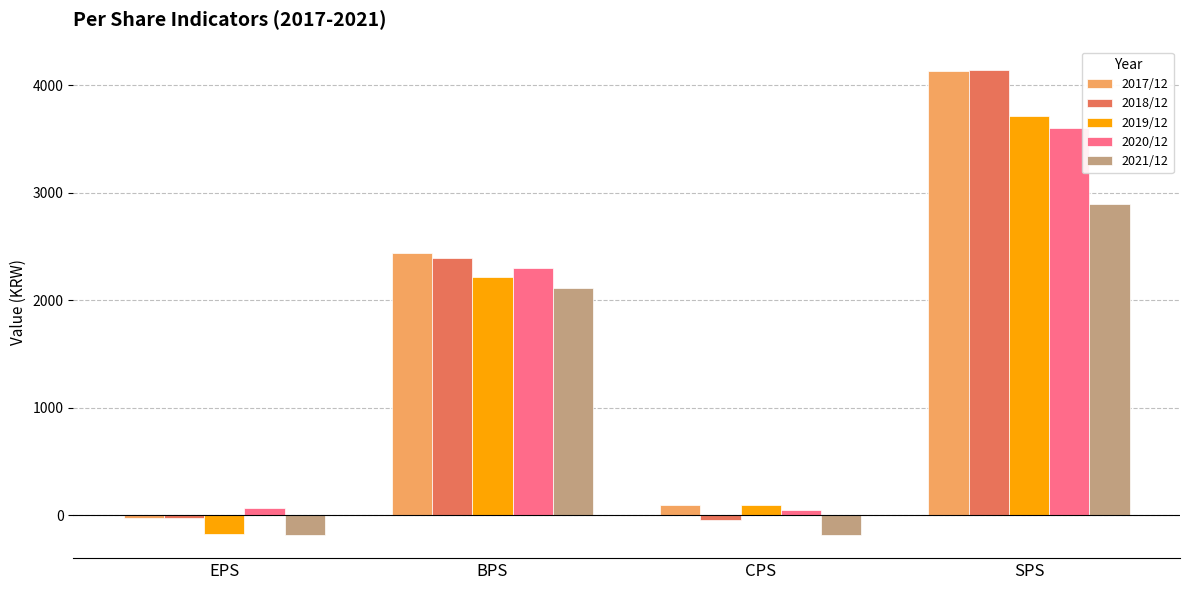

What is the total value across all series at EPS?

-346